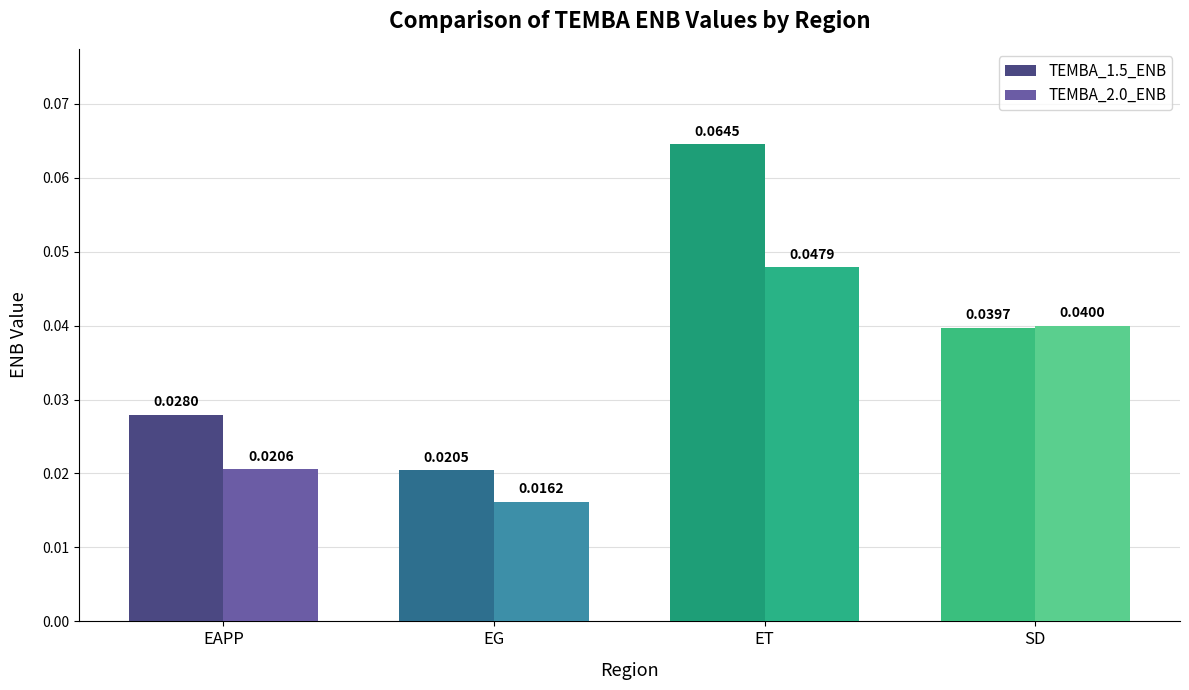

What is the label of the 1st bar from the right?

SD